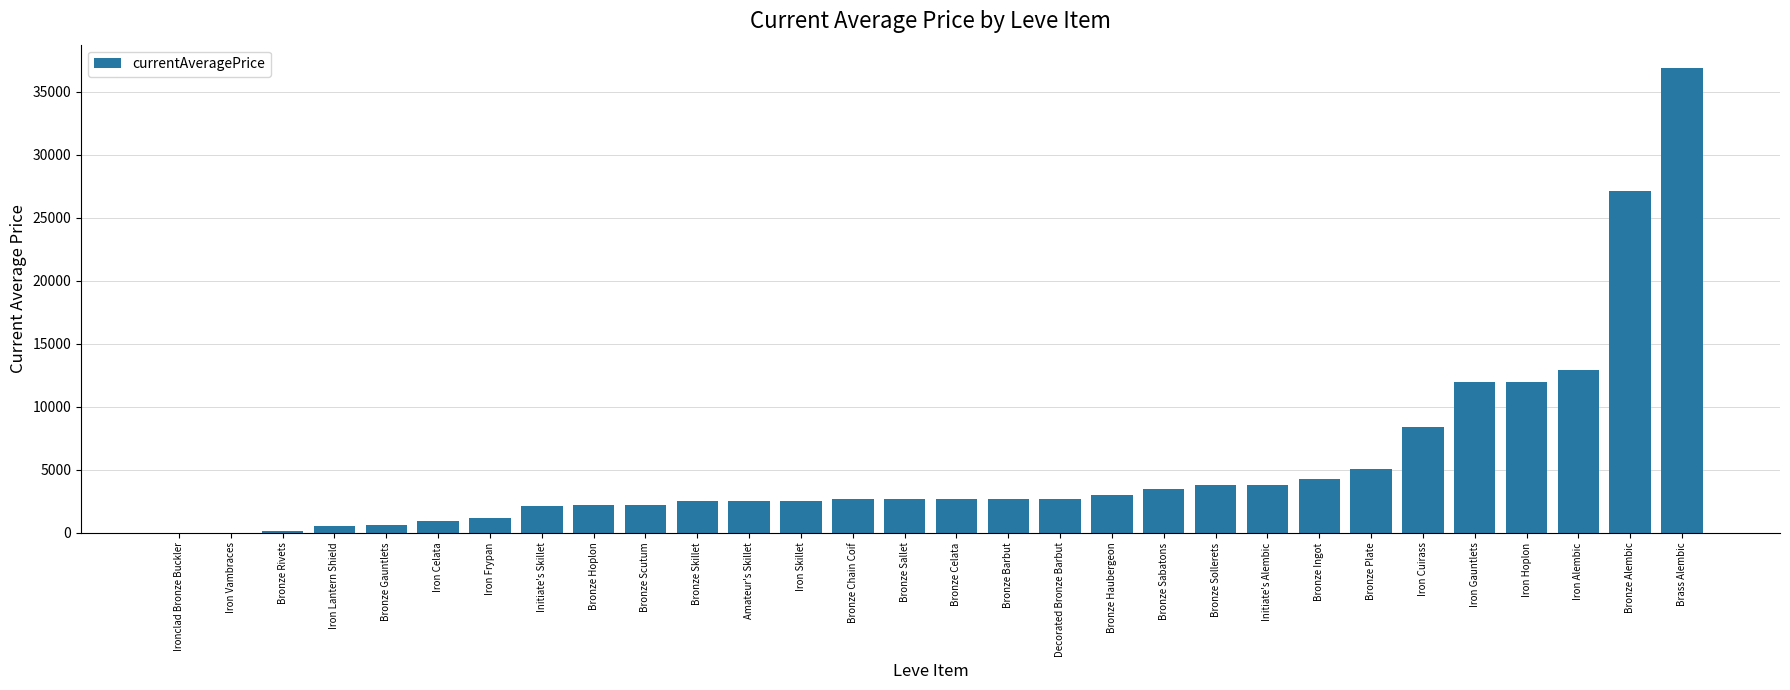

Which has a higher value, Iron Lantern Shield or Bronze Barbut?

Bronze Barbut